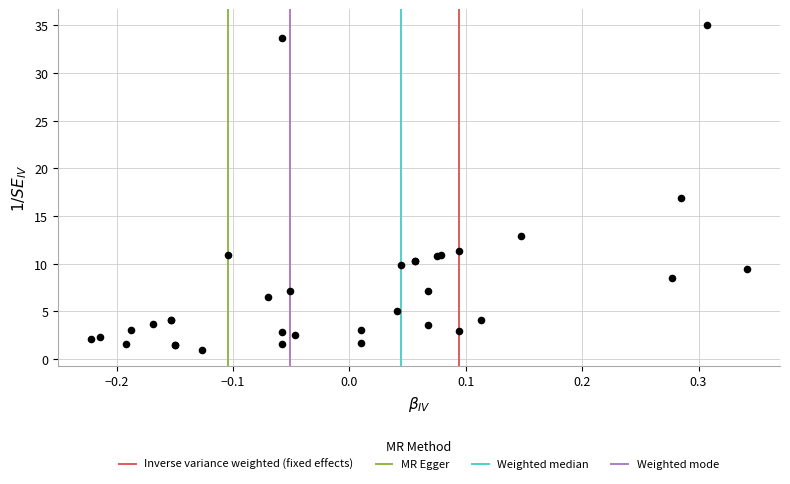

What Y value in the scatter plot is closest to 18?

16.9